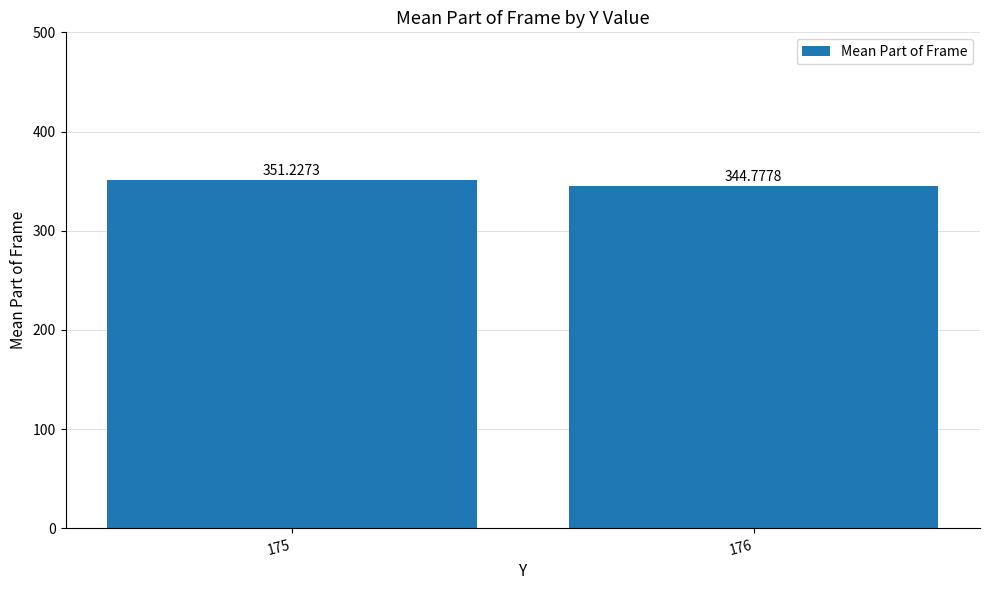

Reading left to right, list all the values displayed in this chart.

175=351.2	176=344.8